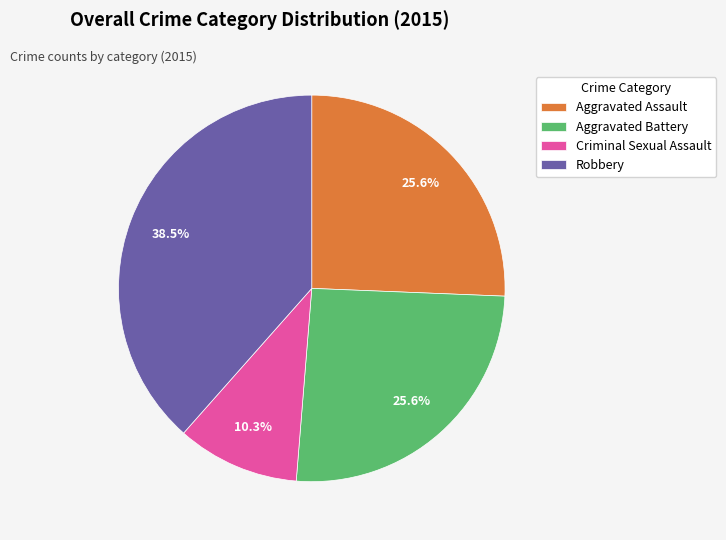

How many segments does this pie chart have?

4